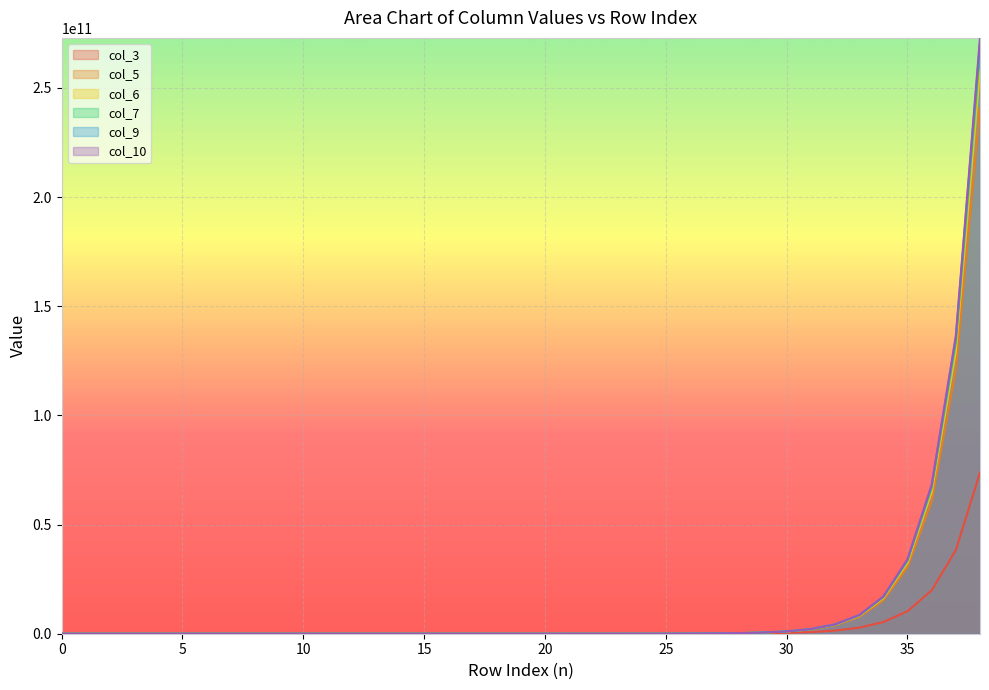

Reading left to right, transcribe all the data shown in this chart.

col_3: 0=1	1=2	2=4	3=8	4=15	5=29	6=56	7=108	8=208	9=401	10=773	11=1490	12=2872	13=5536	14=10671	15=20569	16=39648	17=76424	18=147312	19=283953	20=547337	21=1055026	22=2033628	23=3919944	24=7555935	25=14564533	26=28074040	27=54114452	28=104308960	29=201061985	30=387559437	31=747044834	32=1439975216	33=2775641472	34=5350220959	35=10312882481	36=19878720128	37=38317465040	38=73859288608
col_5: 0=1	1=2	2=4	3=8	4=16	5=32	6=64	7=128	8=256	9=512	10=1024	11=2000	12=3984	13=7936	14=15808	15=31489	16=62725	17=124946	18=248888	19=495776	20=987568	21=1967200	22=3918592	23=7805695	24=15548665	25=30972384	26=61695880	27=122895984	28=244804400	29=487641600	30=971364608	31=1934923521	32=3854298377	33=7677624370	34=15293552860	35=30464209736	36=60683615072	37=120879588544	38=240787812480
col_6: 0=1	1=2	2=4	3=8	4=16	5=32	6=64	7=128	8=256	9=512	10=1016	11=2028	12=4048	13=8080	14=16128	15=32192	16=64256	17=128257	18=256005	19=510994	20=1019960	21=2035872	22=4063664	23=8111200	24=16190208	25=32316160	26=64504063	27=128752121	28=256993248	29=512966536	30=1023897200	31=2043730736	32=4079350272	33=8142510336	34=16252704512	35=32440904961	36=64753057801	37=129249122354	38=257985278172
col_7: 0=1	1=2	2=4	3=8	4=16	5=32	6=64	7=128	8=253	9=504	10=1004	11=2040	12=4076	13=8144	14=16272	15=32512	16=64960	17=129792	18=259328	19=518145	20=1035269	21=2068498	22=4132920	23=8257696	24=16499120	25=32965728	26=65866496	27=131603200	28=262947072	29=525375999	30=1049716729	31=2097364960	32=4190597000	33=8372936304	34=16729373488	35=33425781248	36=66785696000	37=133439788800	38=266616630528
col_9: 0=1	1=2	2=4	3=8	4=16	5=32	6=64	7=128	8=256	9=511	10=1021	11=2045	12=4088	13=8172	14=16336	15=32656	16=65280	17=130496	18=260864	19=521472	20=1042432	21=2083841	22=4165637	23=8327186	24=16646200	25=33276064	26=66519472	27=132973664	28=265816832	29=531372800	30=1062224128	31=2123405824	32=4244727807	33=8485289977	34=16962252768	35=33907859336	36=67782442608	37=135498365744	38=270863757824
col_10: 0=1	1=2	2=4	3=8	4=16	5=32	6=64	7=128	8=256	9=512	10=1022	11=2045	12=4090	13=8184	14=16364	15=32720	16=65424	17=130816	18=261568	19=523008	20=1045760	21=2091008	22=4180992	23=8359937	24=16715781	25=33423378	26=66830392	27=133628064	28=267190704	29=534250592	30=1068239616	31=2135956224	32=4270866688	33=8539642368	34=17075103744	35=34141847551	36=68266979321	37=136500535264	38=272934240136